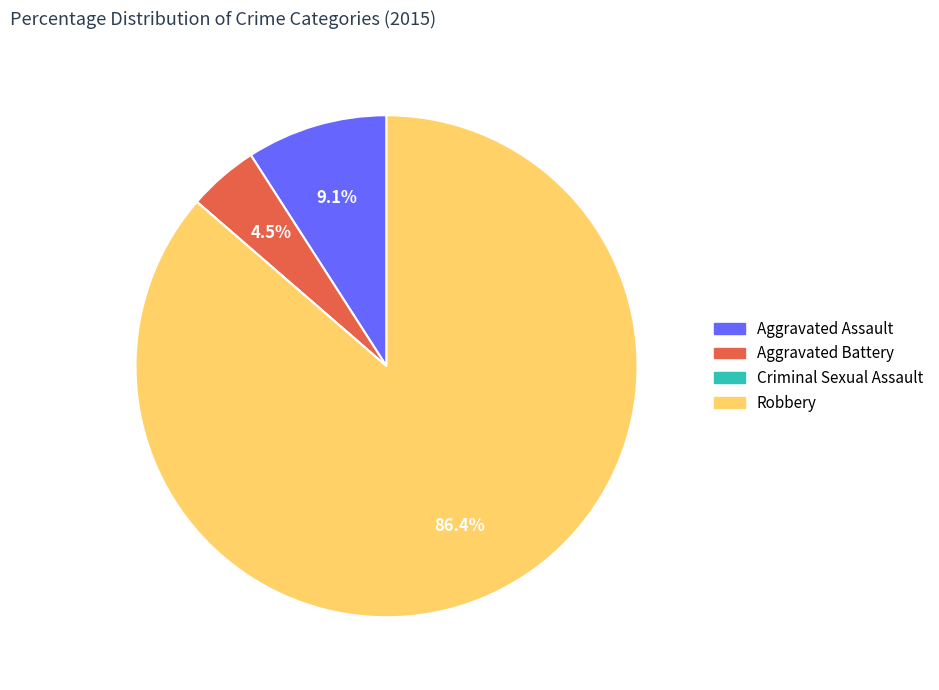

Does any single category account for the majority?

Yes